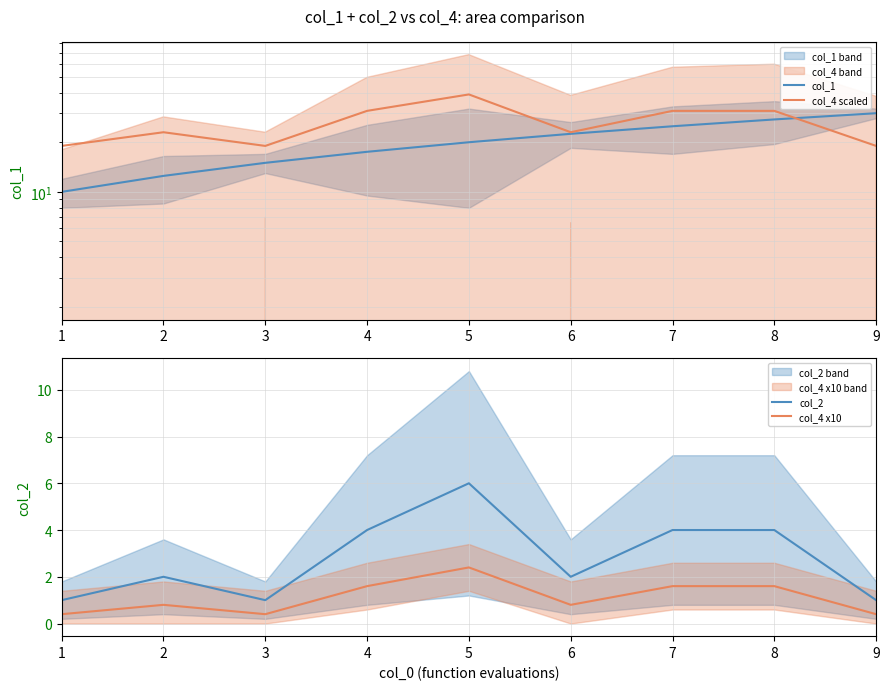

How many lines are shown in the chart?

4